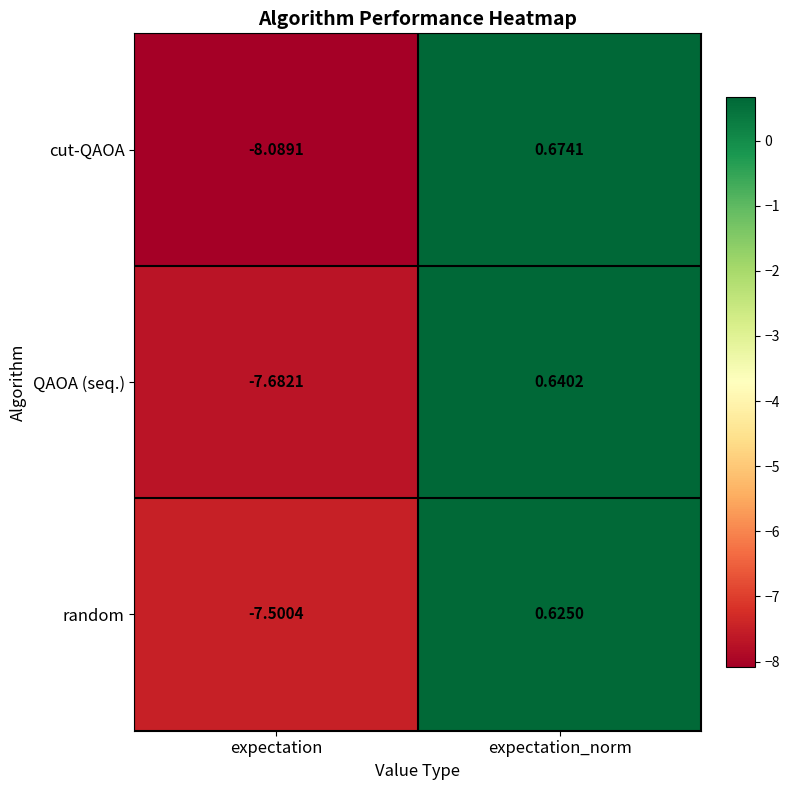

Is the value of QAOA (seq.) at expectation greater than the value of cut-QAOA at expectation?

Yes